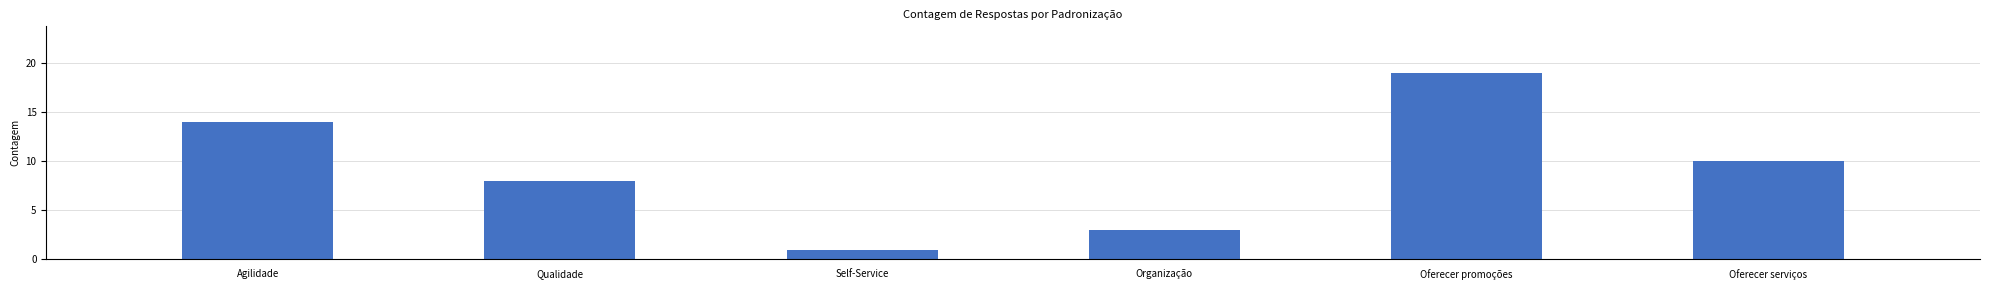

List the labels in order of value, smallest first.

Self-Service, Organização, Qualidade, Oferecer serviços, Agilidade, Oferecer promoções